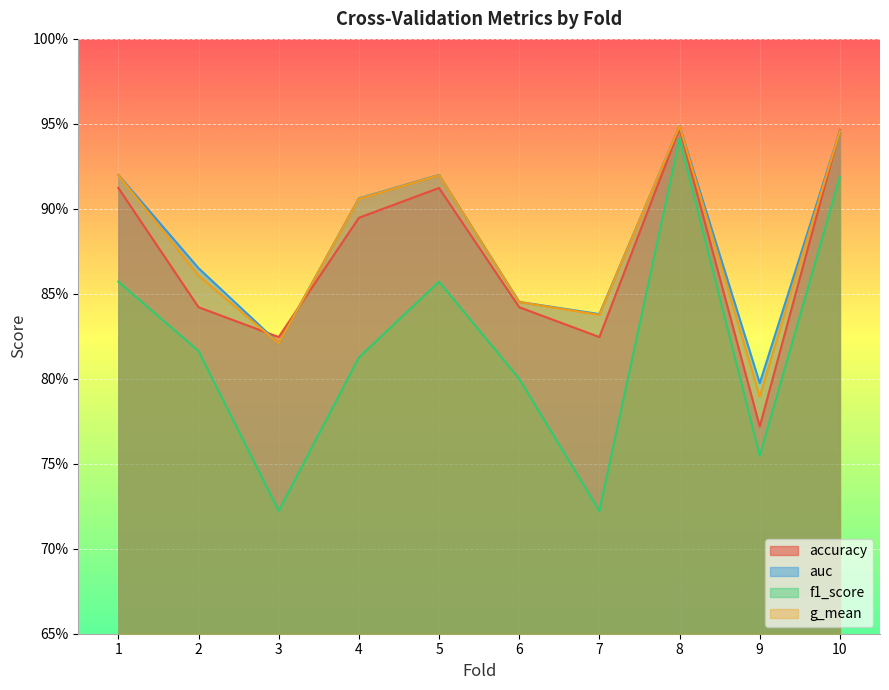

At how many categories does at least one series exceed 0?

10